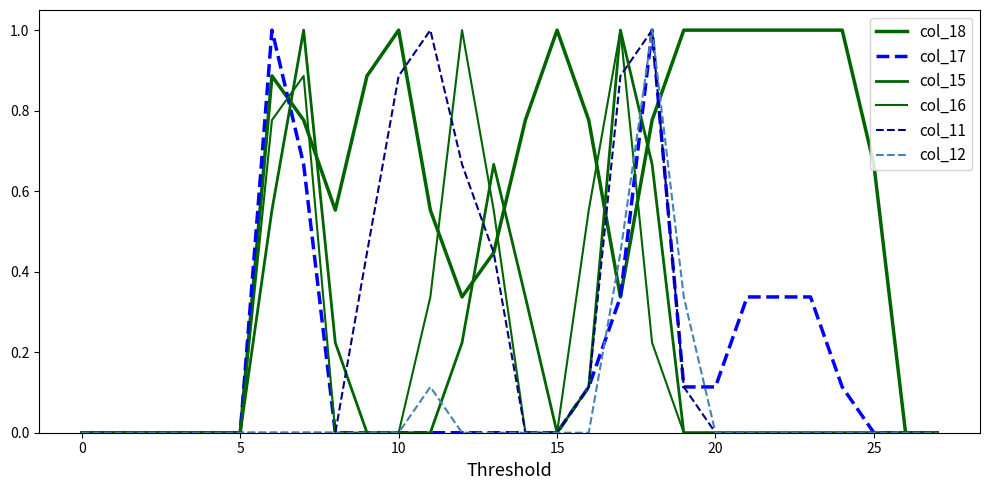

Which category has the highest value in the col_16 series?

12